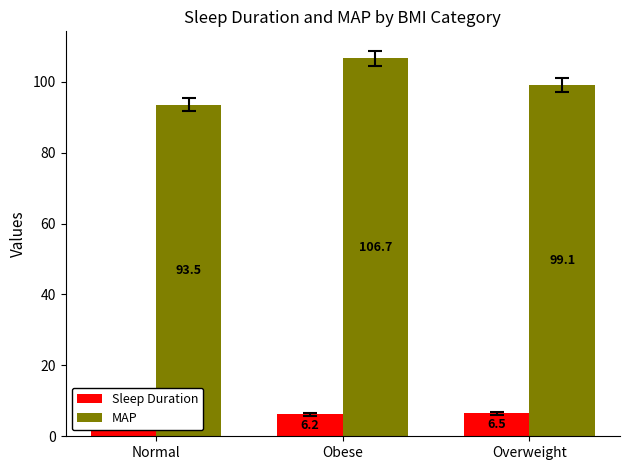

Does the chart contain stacked bars?

No